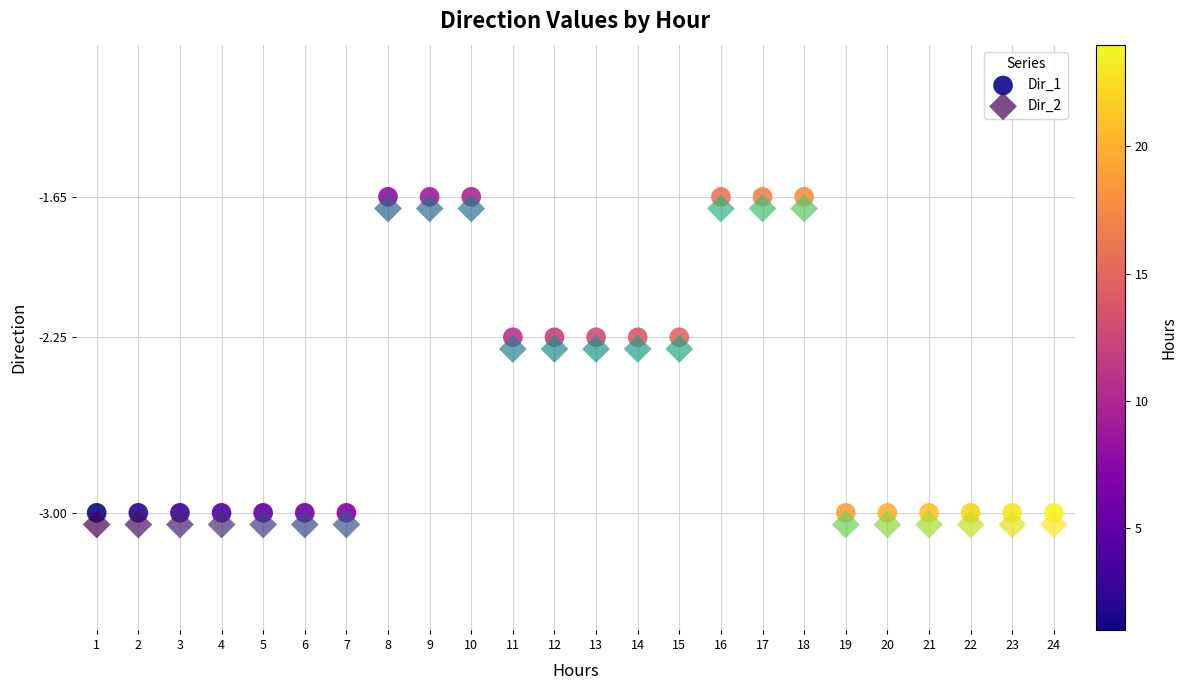

What is the X range (max minus min) for the scatter plot?

23.0